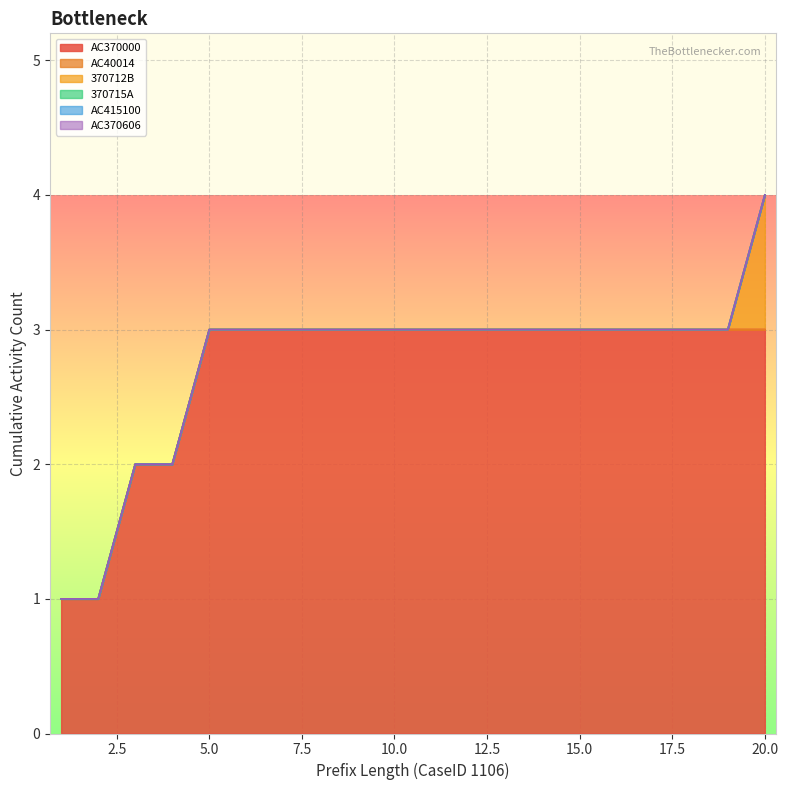

The value of AC370000 at 14 is 4. True or false?

False